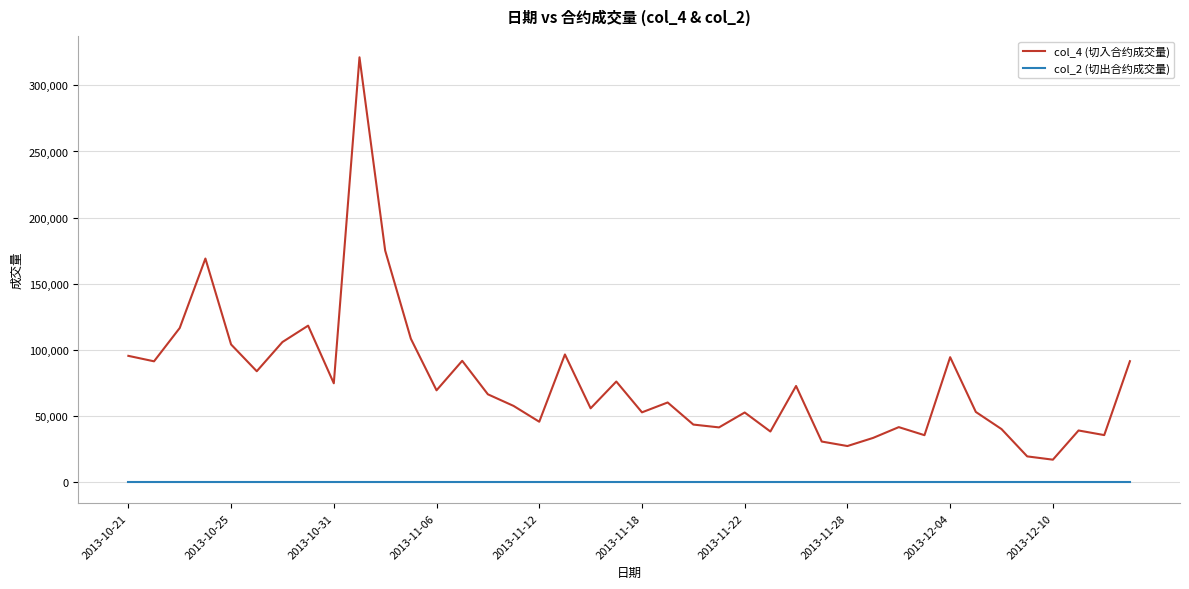

Does the chart display data point markers on the line(s)?

No